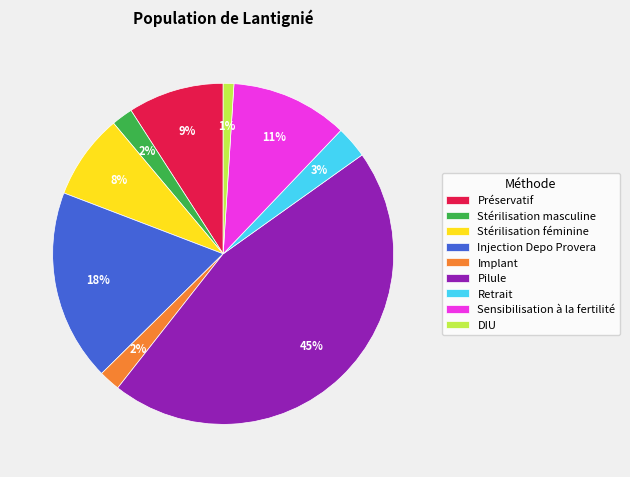

What percentage is the Injection Depo Provera slice, to the nearest percent?

18%